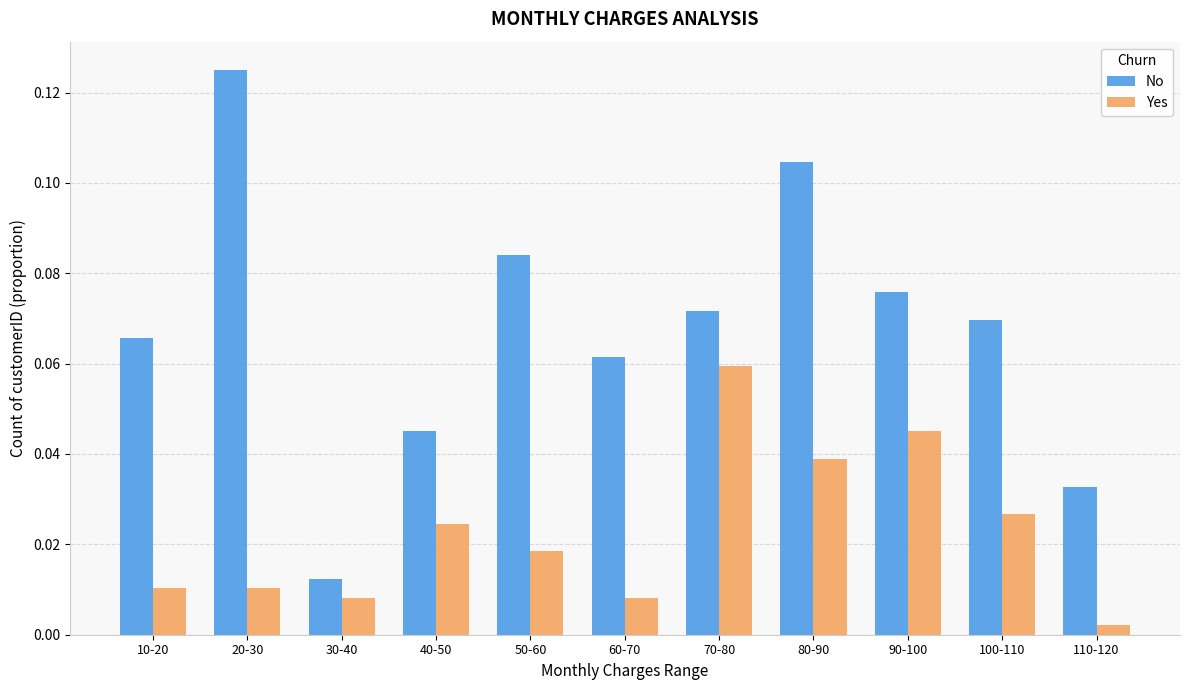

Which series has the widest spread of values?

No